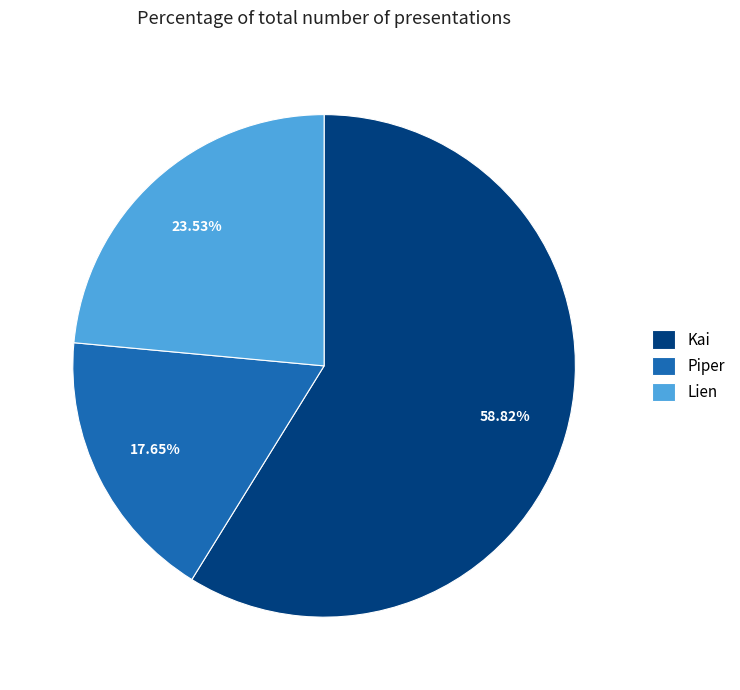

To the nearest percent, what is the combined percentage of Piper and Kai?

76%